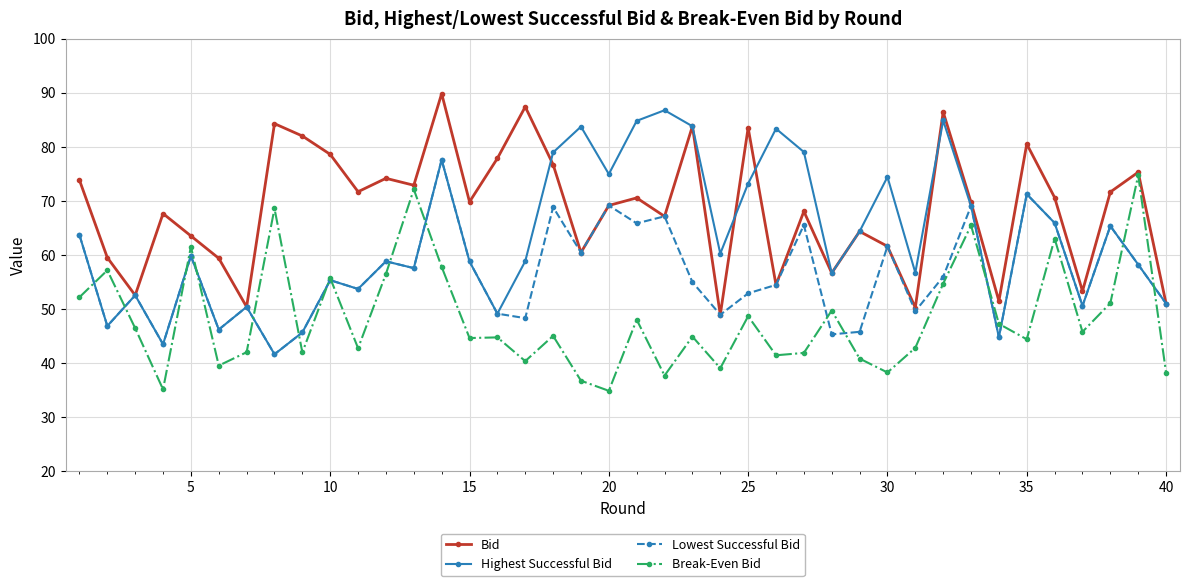

True or false: Bid has more than 1 points higher than both neighbors.

True